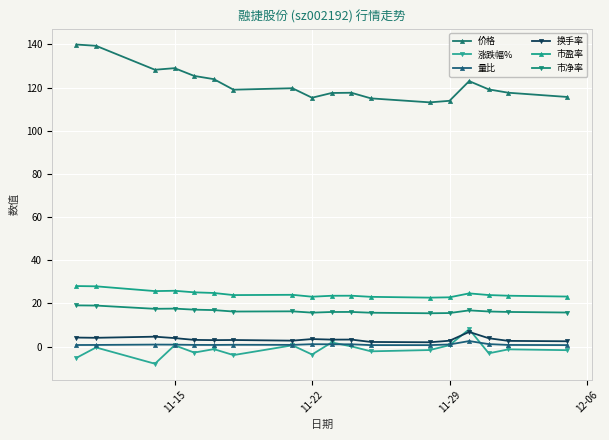

True or false: 市盈率 has more than 1 interior local peaks.

True